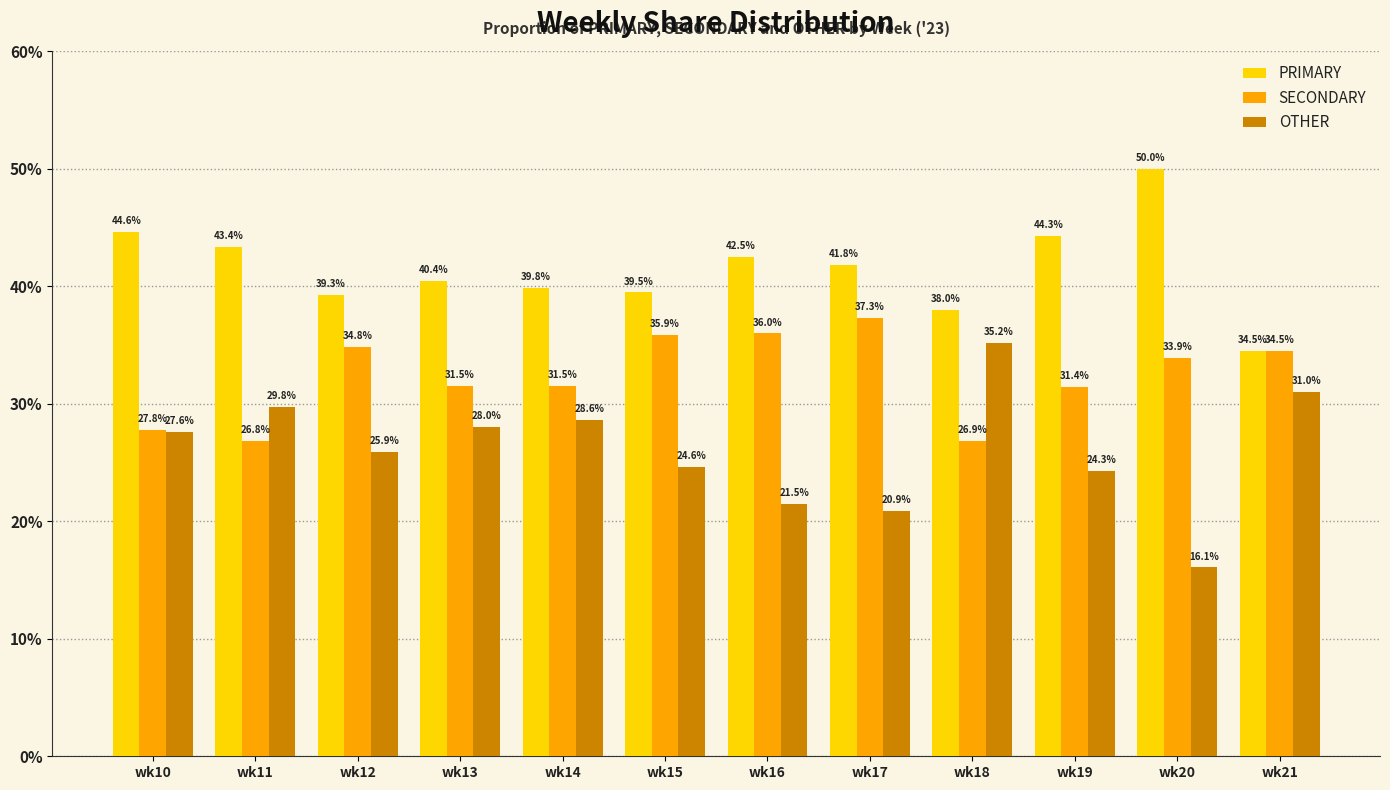

What is the difference between the SECONDARY values at wk17 and wk21?

2.8